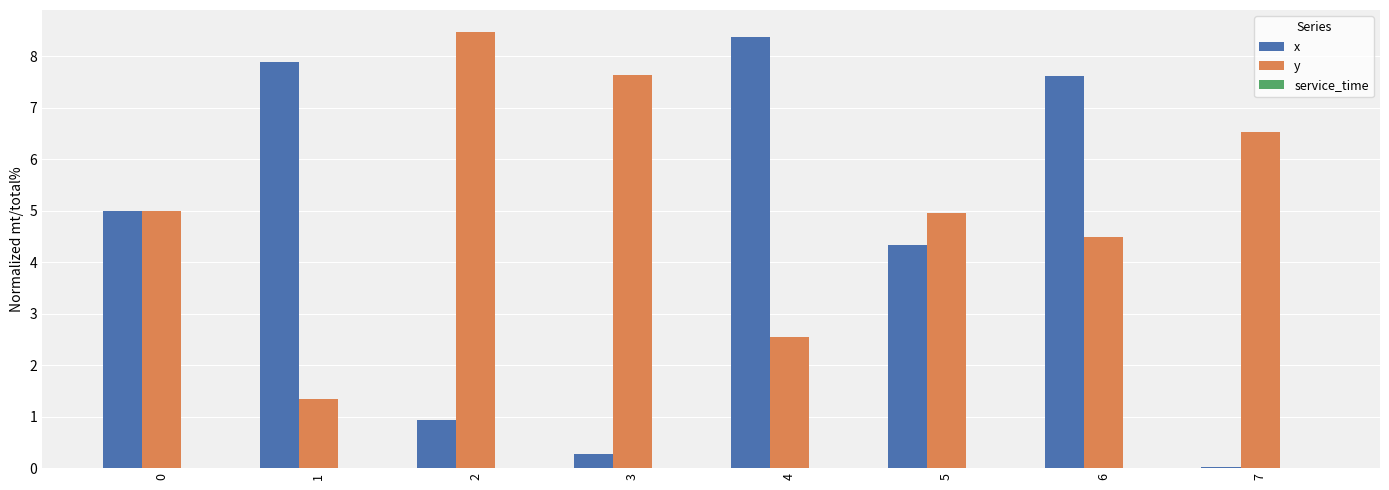

What is the maximum value for y?

8.5